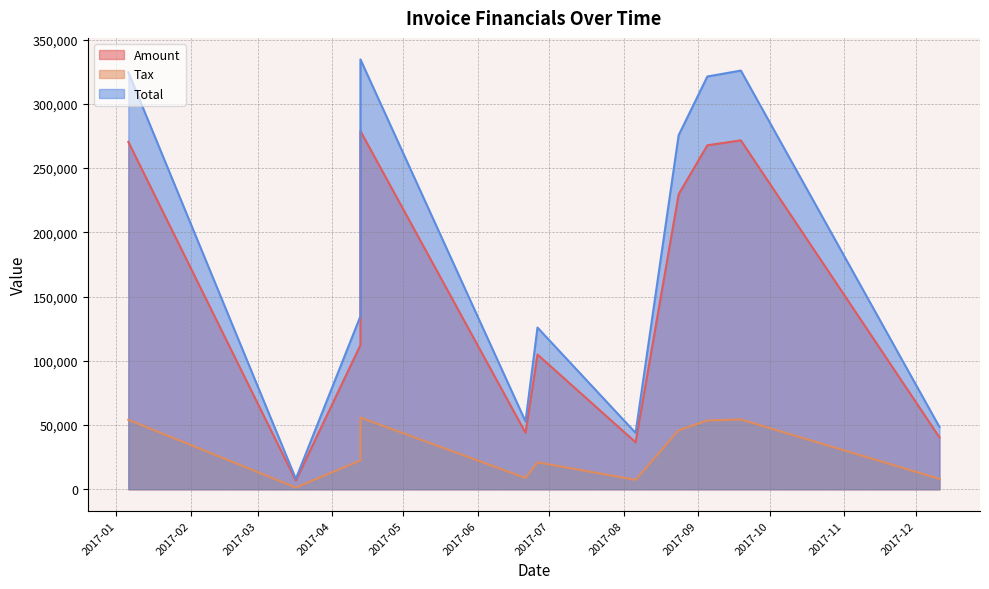

True or false: Tax has a value of 5234.7 at 2017-12-11.

False